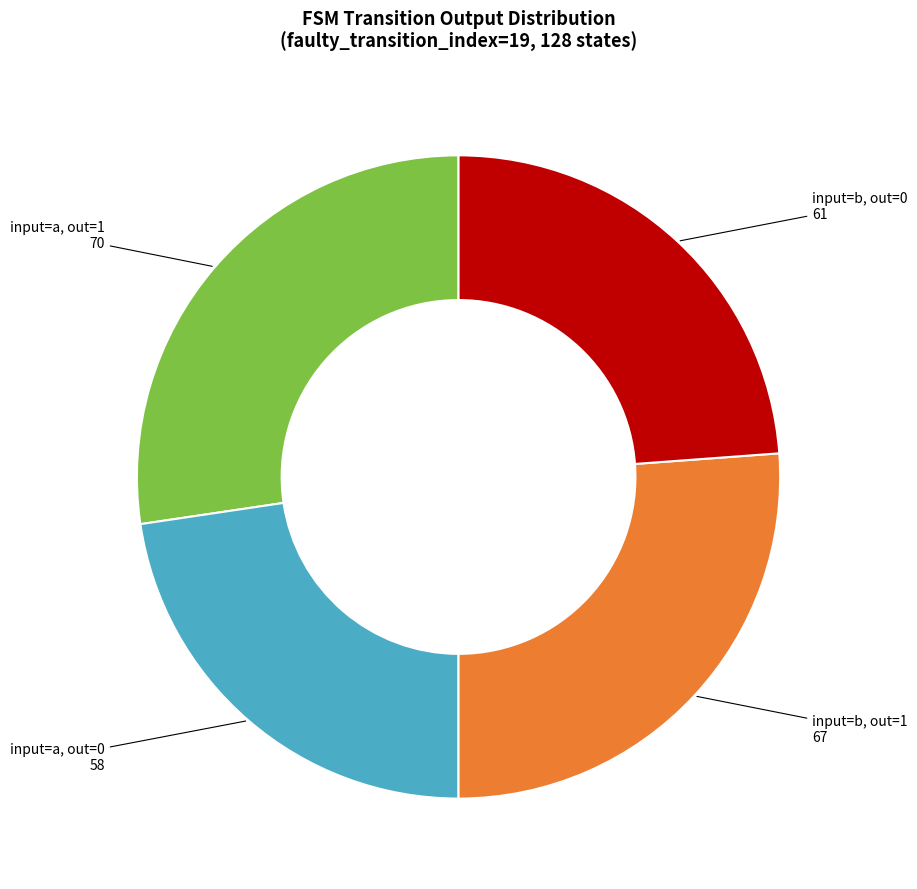

What is the largest slice in the pie chart?

input=a, out=1